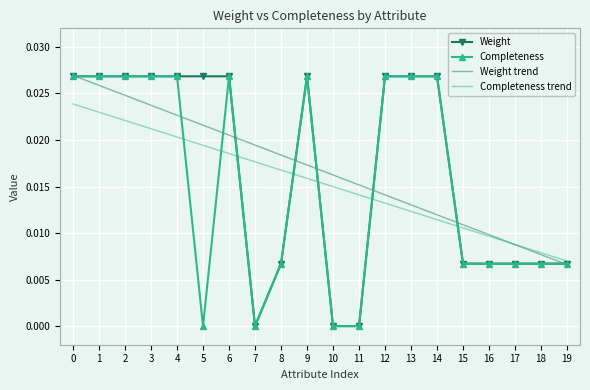

True or false: Completeness and Weight trend intersect in this chart.

True